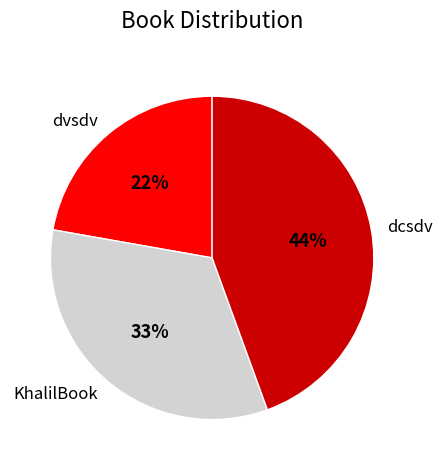

What is the ratio of the value at KhalilBook to the value at dvsdv?

1.5